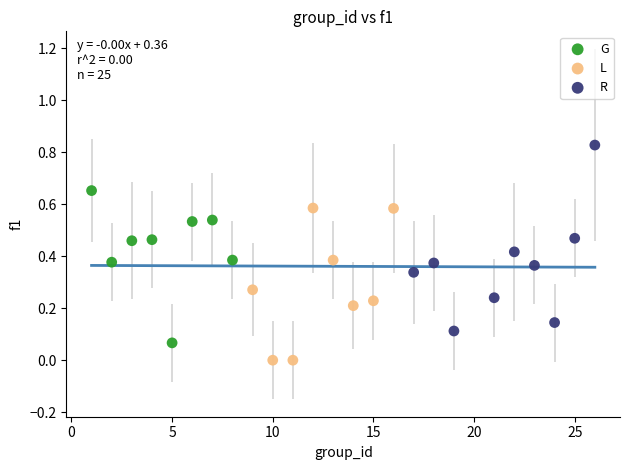

Which series reaches the minimum Y coordinate?

L